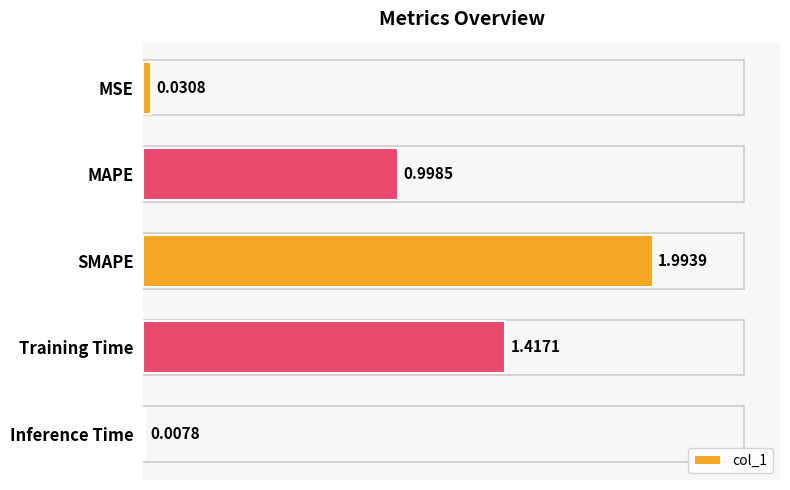

What is the average value?

0.9